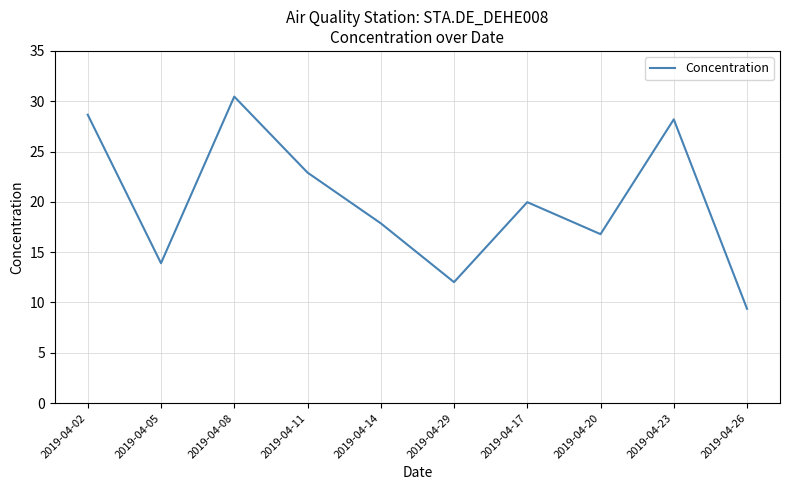

What is the approximate value at 2019-04-20?

16.8